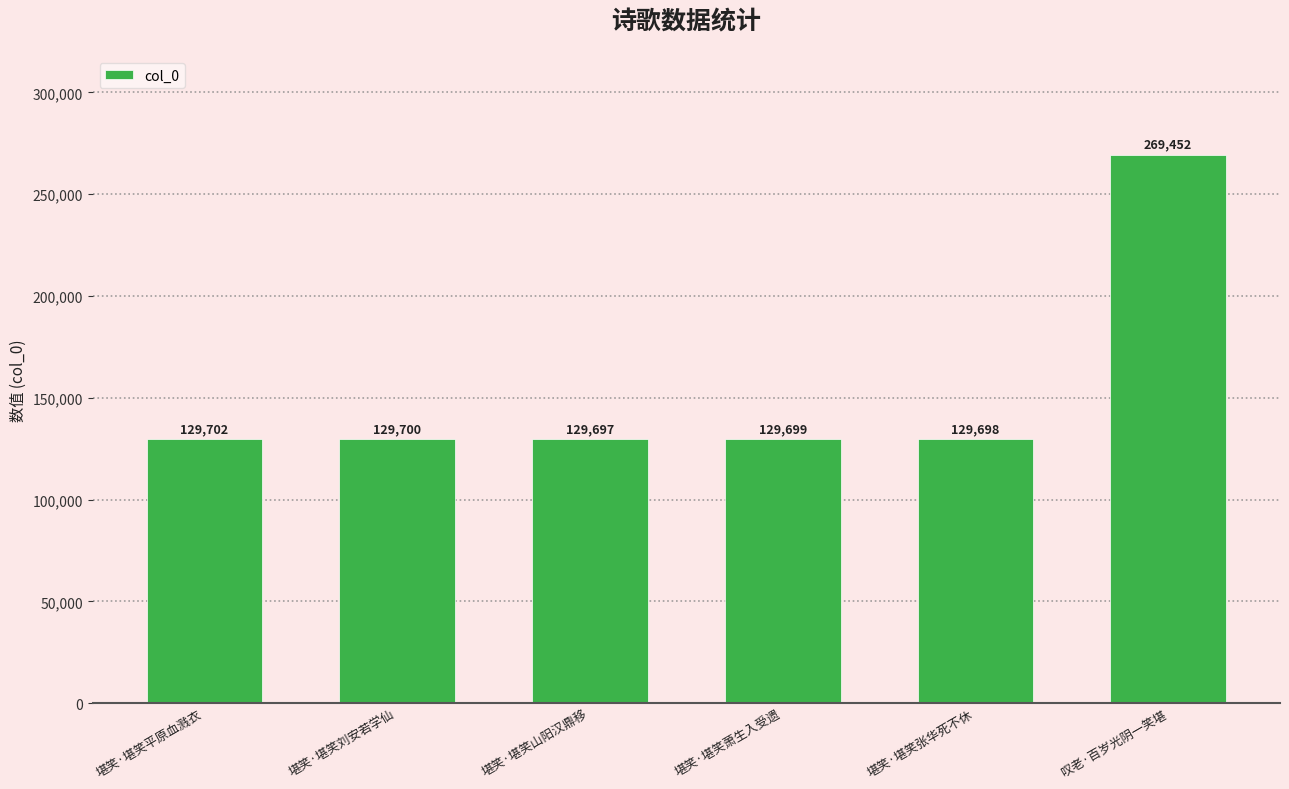

Where is the data nearest to the value 199574?

堪笑·堪笑平原血溅衣